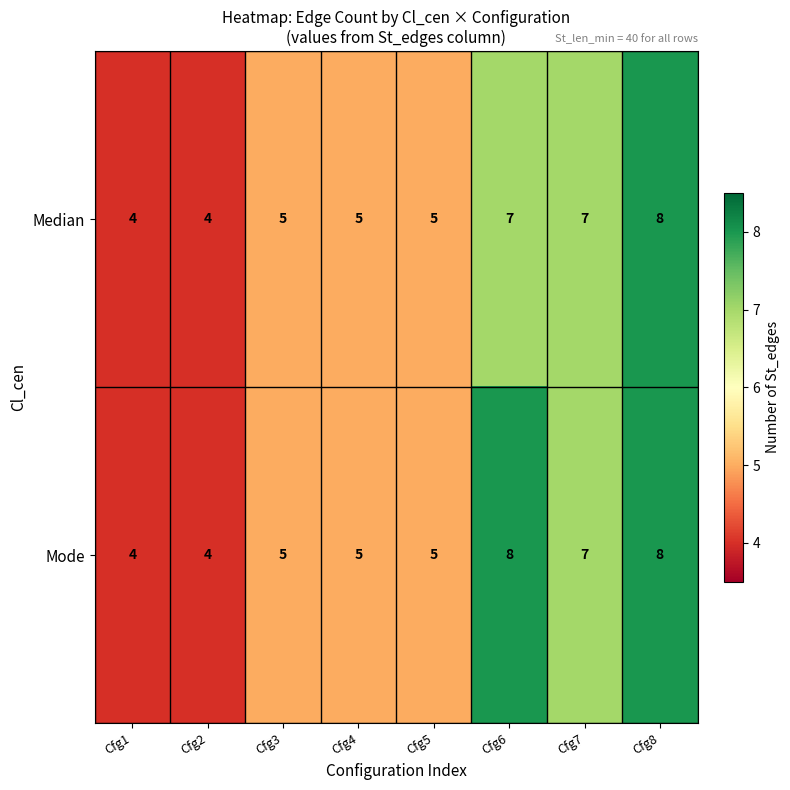

Reading left to right, extract all data points from this chart.

Median: Cfg1=4	Cfg2=4	Cfg3=5	Cfg4=5	Cfg5=5	Cfg6=7	Cfg7=7	Cfg8=8
Mode: Cfg1=4	Cfg2=4	Cfg3=5	Cfg4=5	Cfg5=5	Cfg6=8	Cfg7=7	Cfg8=8